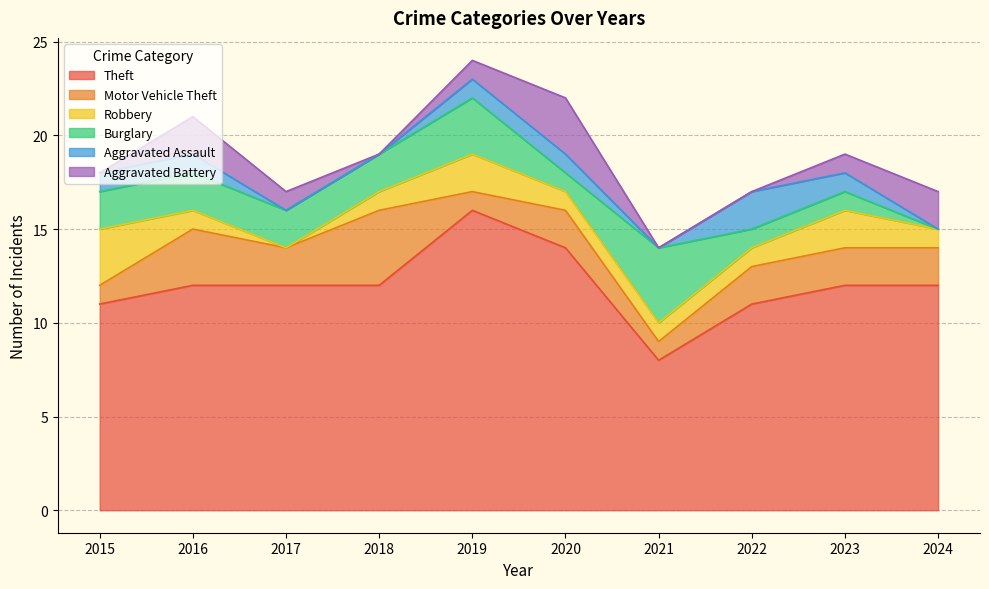

How many values in the Aggravated Assault series exceed 1?

1